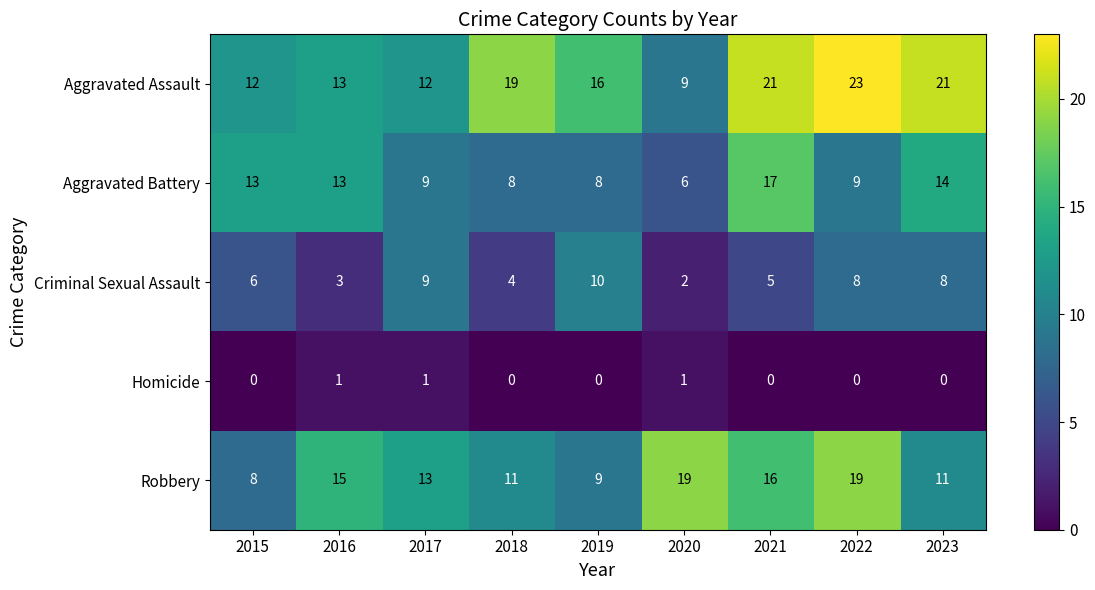

Rank the series at 2023 from highest to lowest value.

Aggravated Assault, Aggravated Battery, Robbery, Criminal Sexual Assault, Homicide